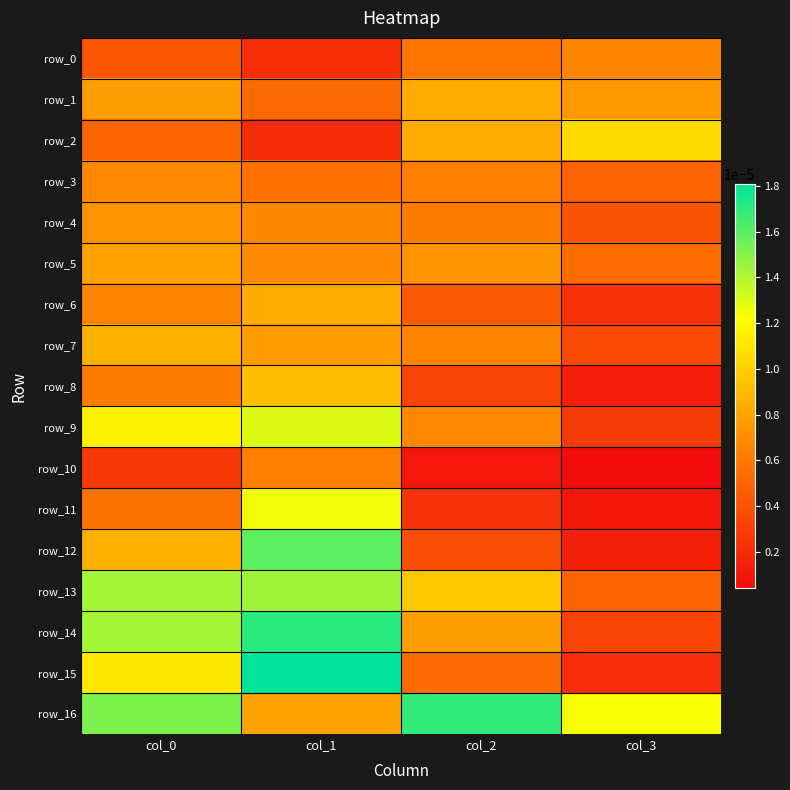

Rank the series at col_0 from highest to lowest value.

row_16, row_14, row_13, row_9, row_15, row_7, row_12, row_5, row_1, row_4, row_3, row_6, row_8, row_11, row_2, row_0, row_10